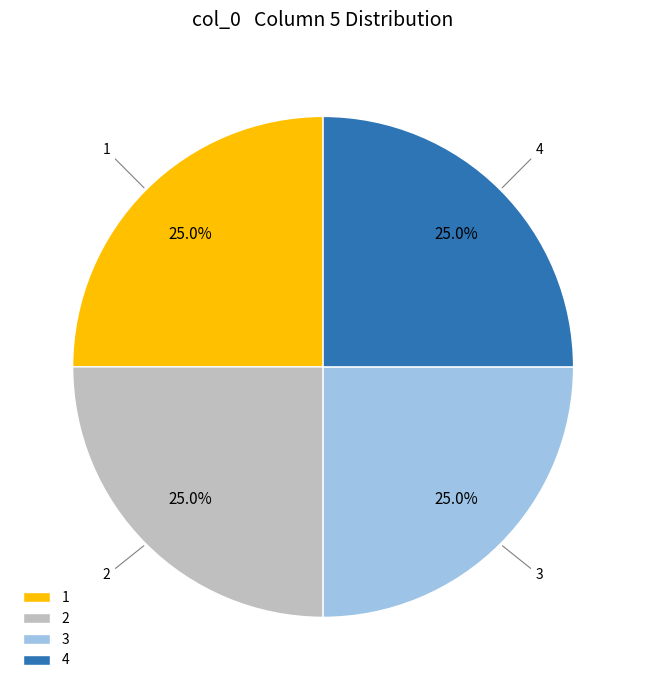

How many segments does this pie chart have?

4